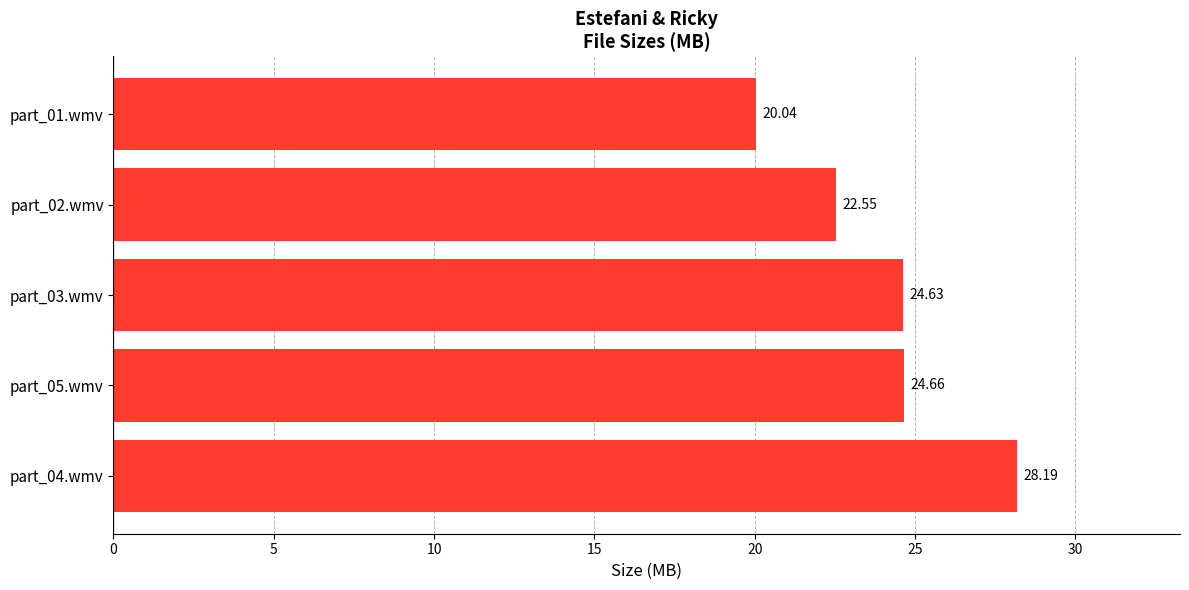

Count the number of values greater than 24.

3